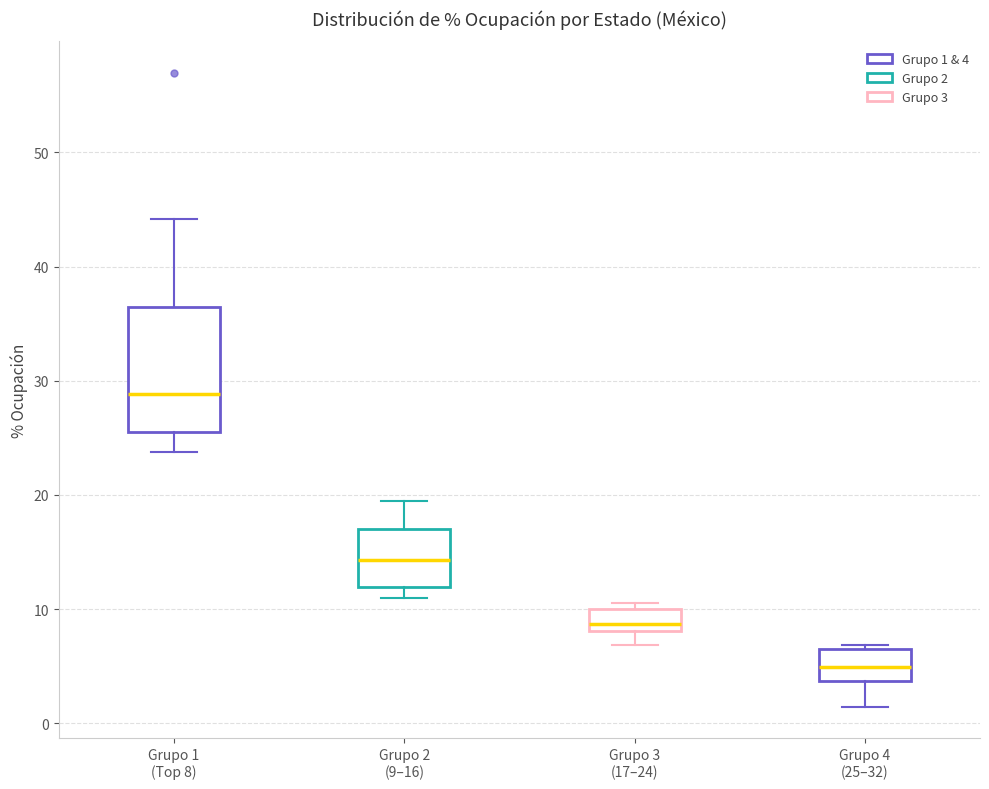

Which box's median line is the lowest?

Grupo 4 (25–32)